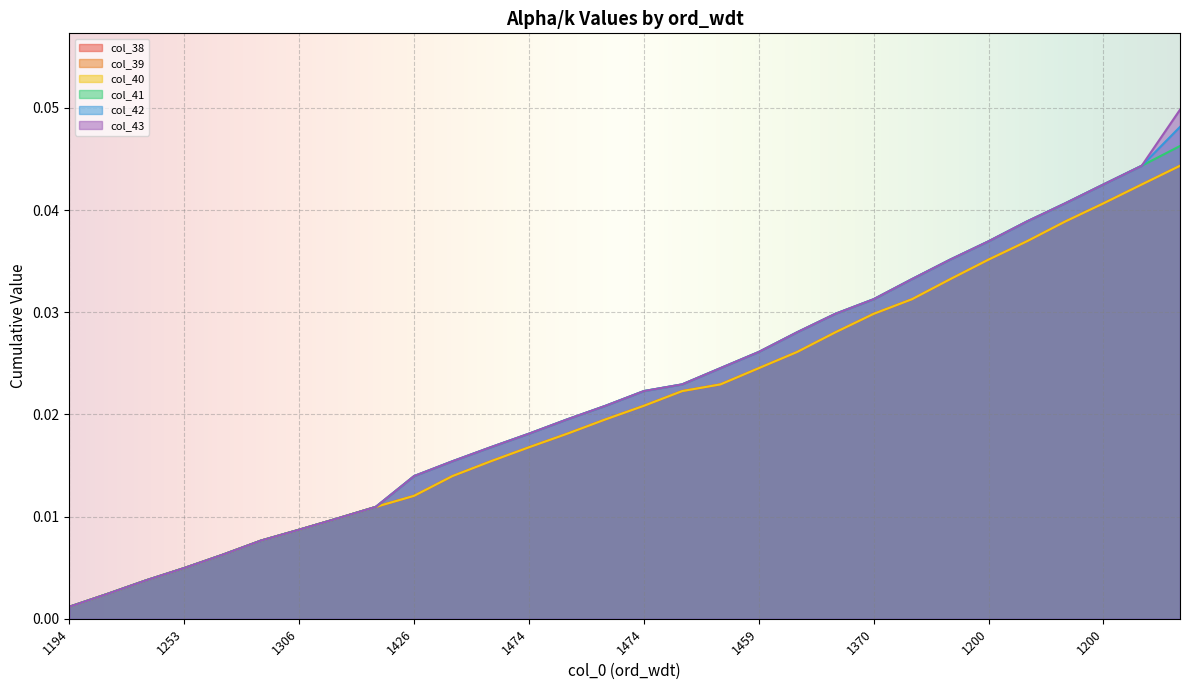

Between 1253 and 1306, which series saw the biggest shift?

col_38